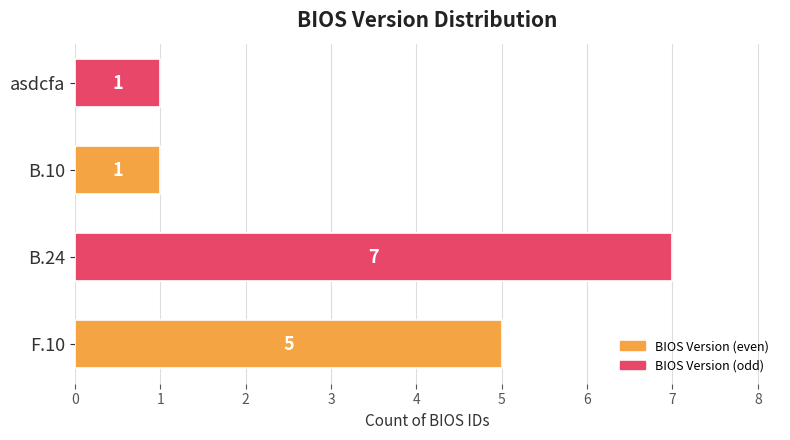

The chart shows a value of 7 at B.24. True or false?

True